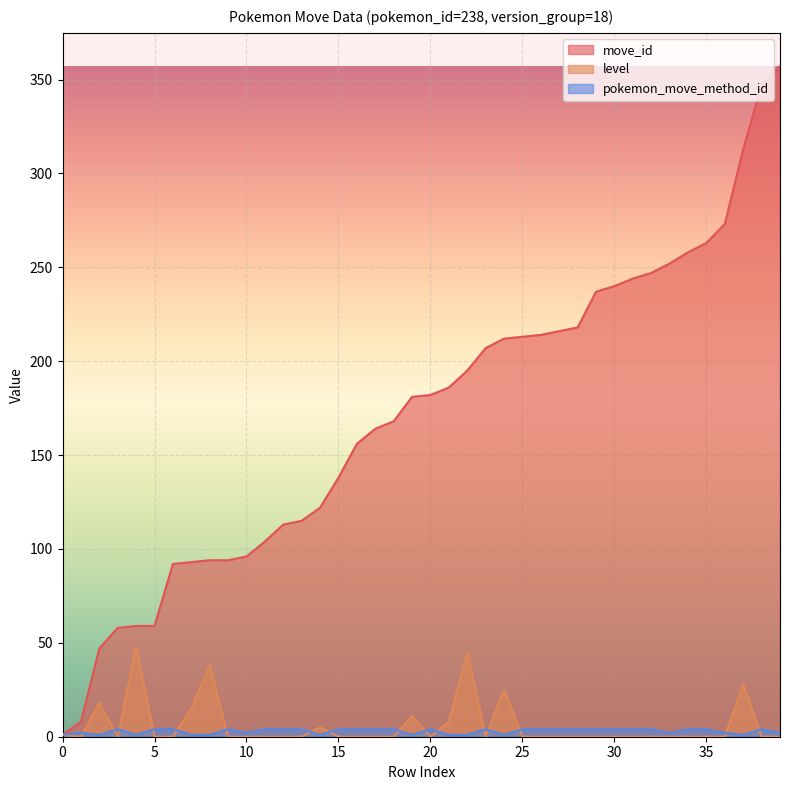

The value of level at 5 is 0. True or false?

True